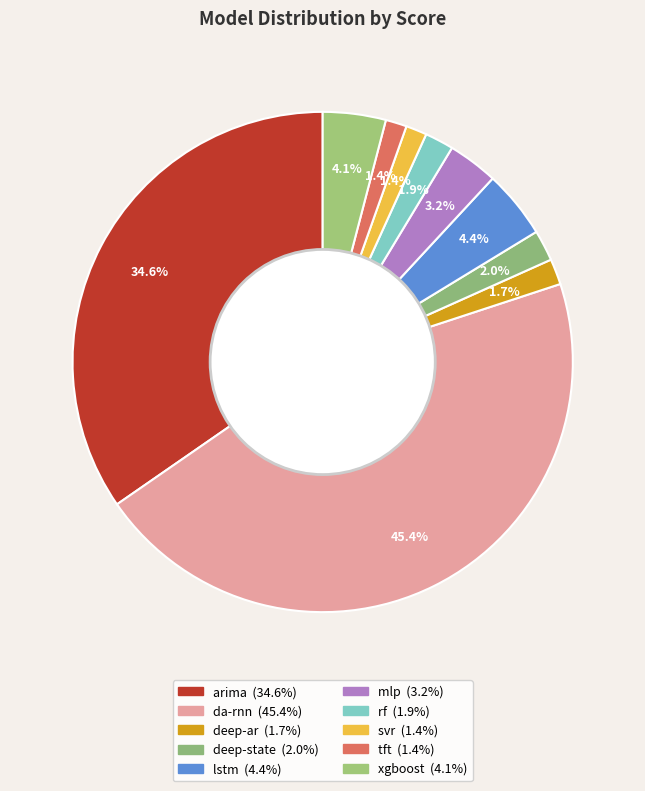

Is there a majority slice in this chart?

No